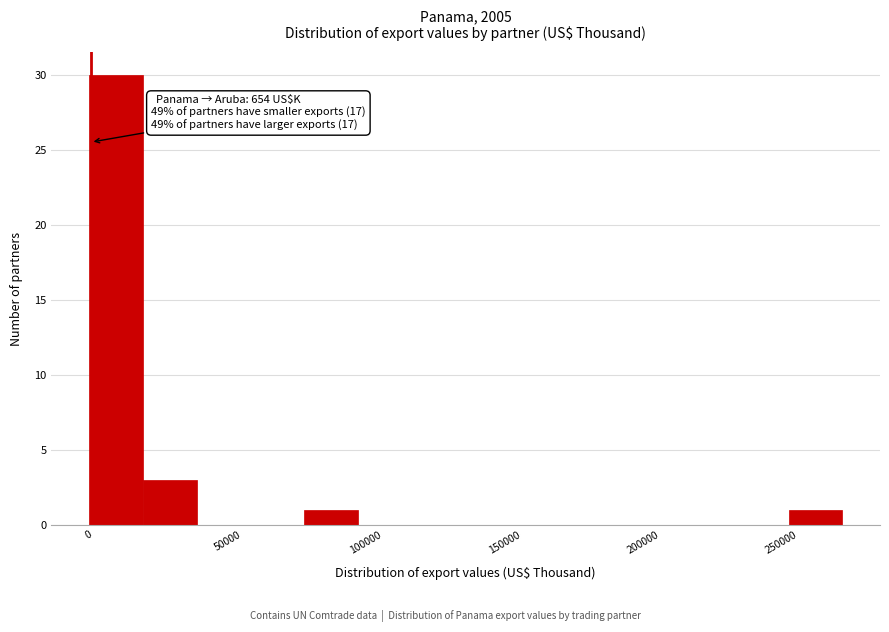

Read against the x-axis, roughly where is the centre of the tallest bar?

10000